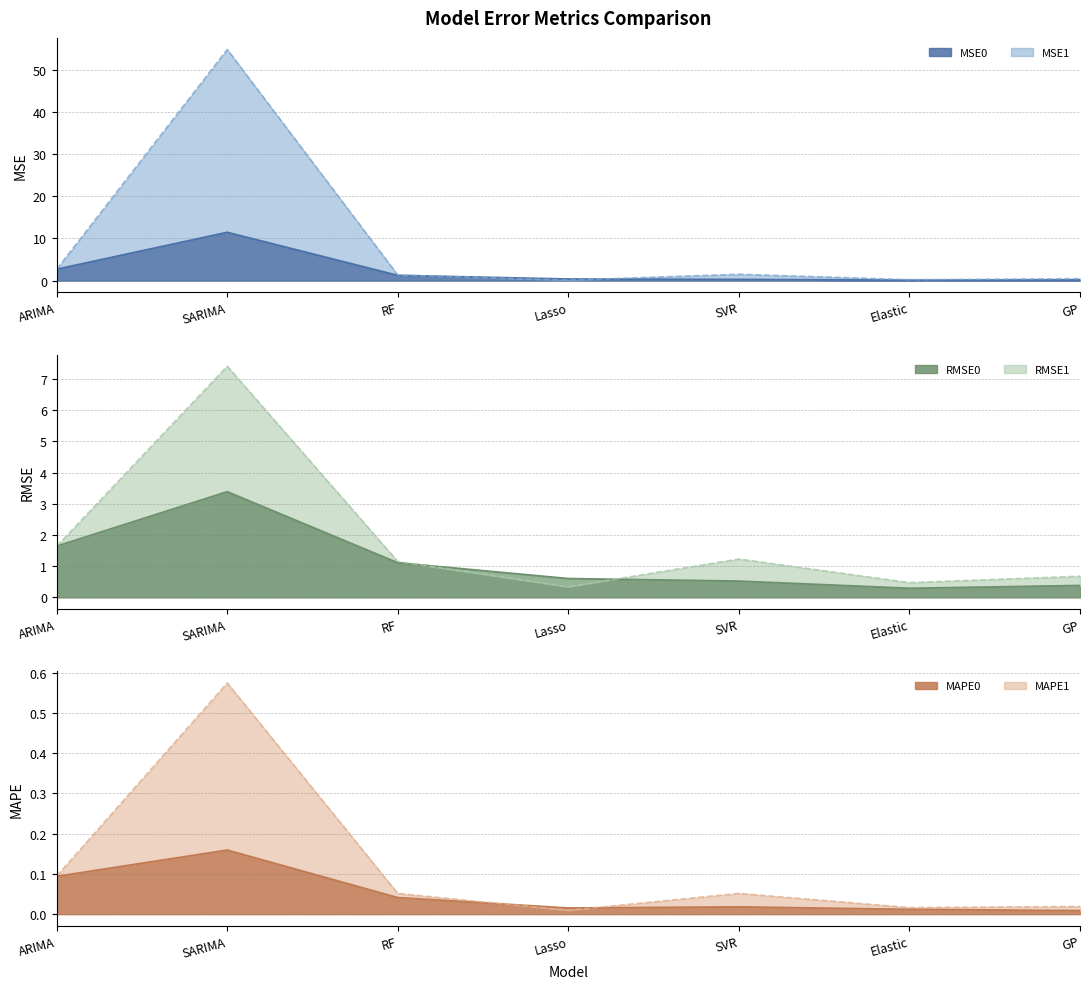

Does the chart display data point markers on the line(s)?

No